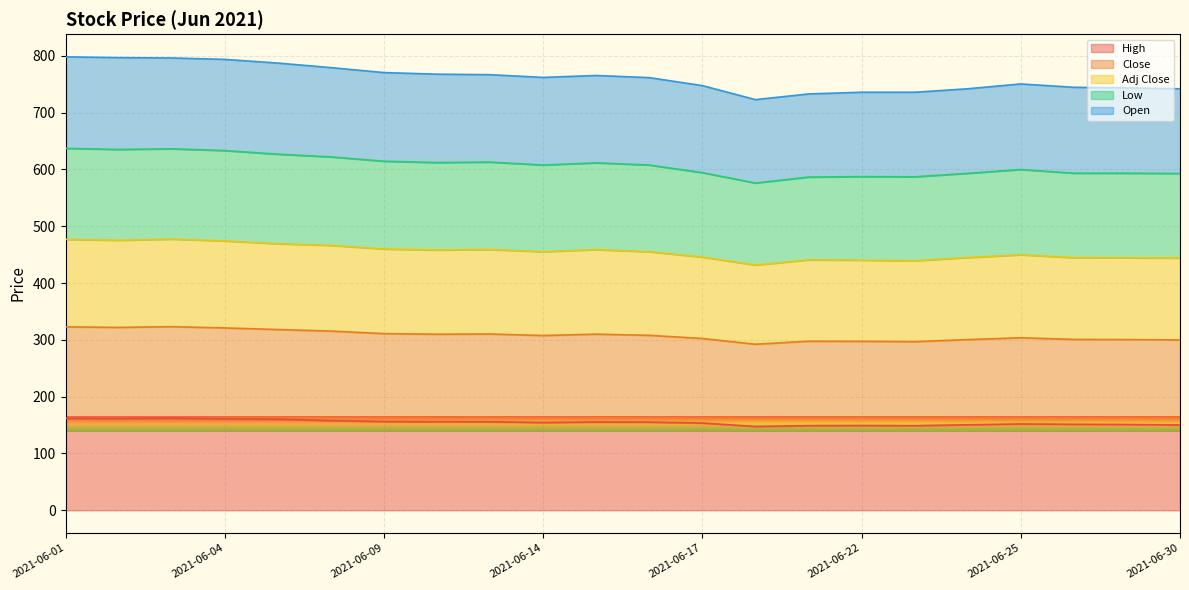

List the labels in order of Adj Close value, smallest first.

2021-06-18, 2021-06-21, 2021-06-23, 2021-06-22, 2021-06-30, 2021-06-24, 2021-06-29, 2021-06-28, 2021-06-17, 2021-06-25, 2021-06-16, 2021-06-14, 2021-06-15, 2021-06-10, 2021-06-11, 2021-06-09, 2021-06-08, 2021-06-07, 2021-06-04, 2021-06-02, 2021-06-03, 2021-06-01